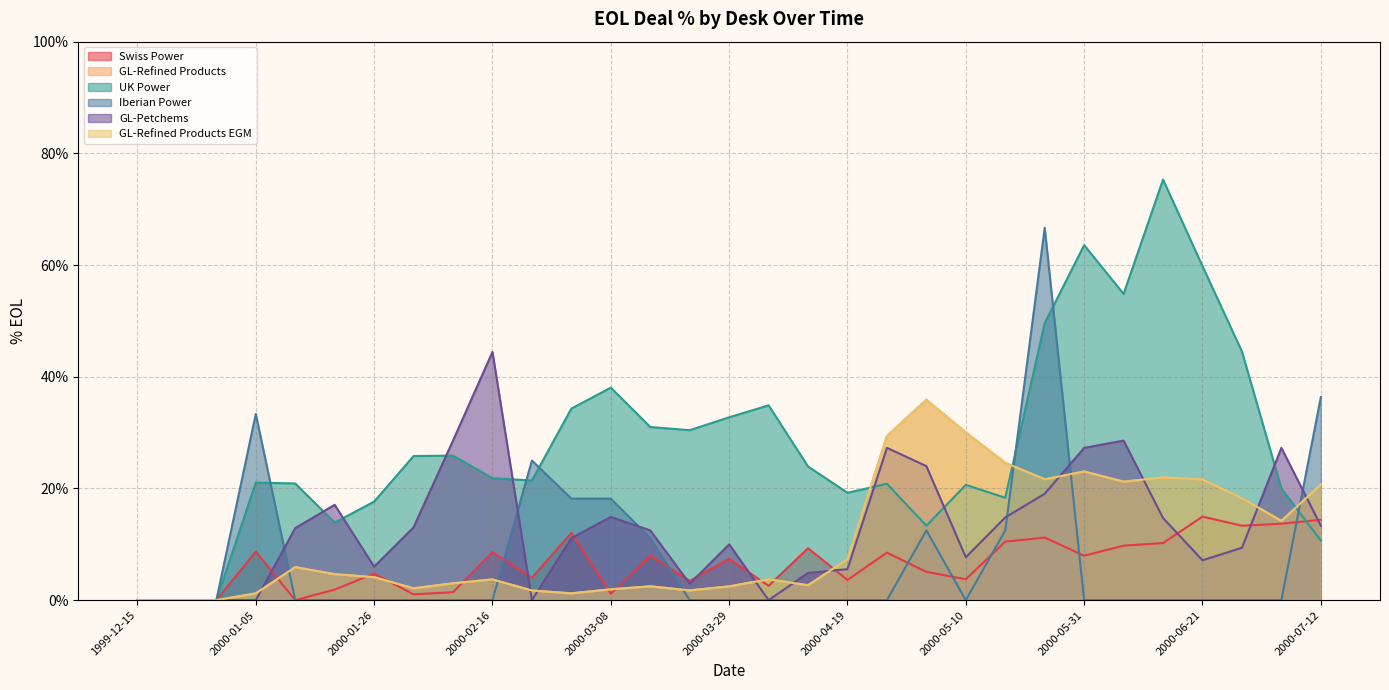

Which has a higher value, 2000-05-31 or 2000-03-01?

2000-03-01